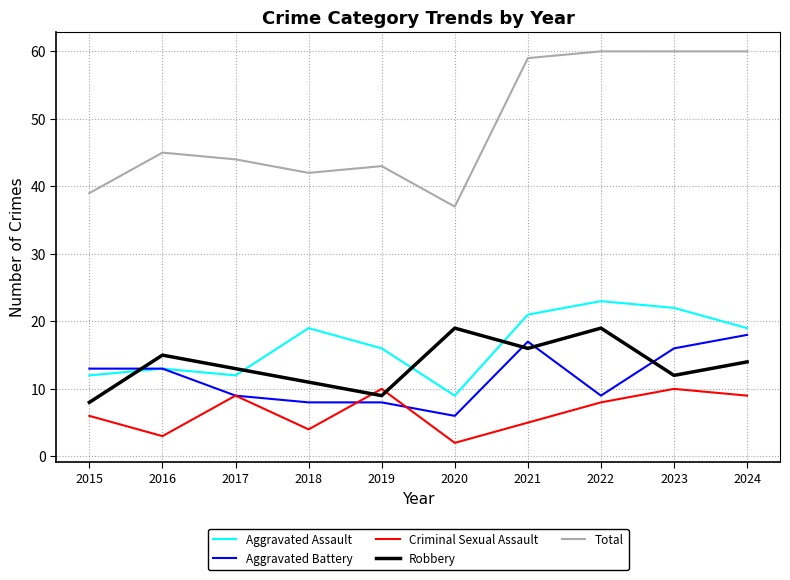

What is the highest value of the Criminal Sexual Assault series?

10